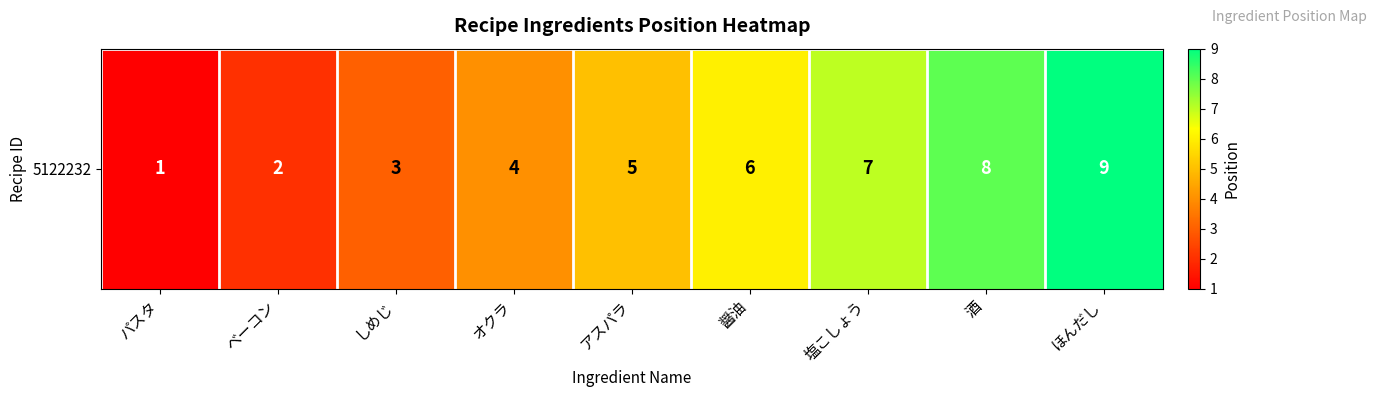

Reading right to left, transcribe all the data shown in this chart.

ほんだし=9	酒=8	塩こしょう=7	醤油=6	アスパラ=5	オクラ=4	しめじ=3	ベーコン=2	パスタ=1